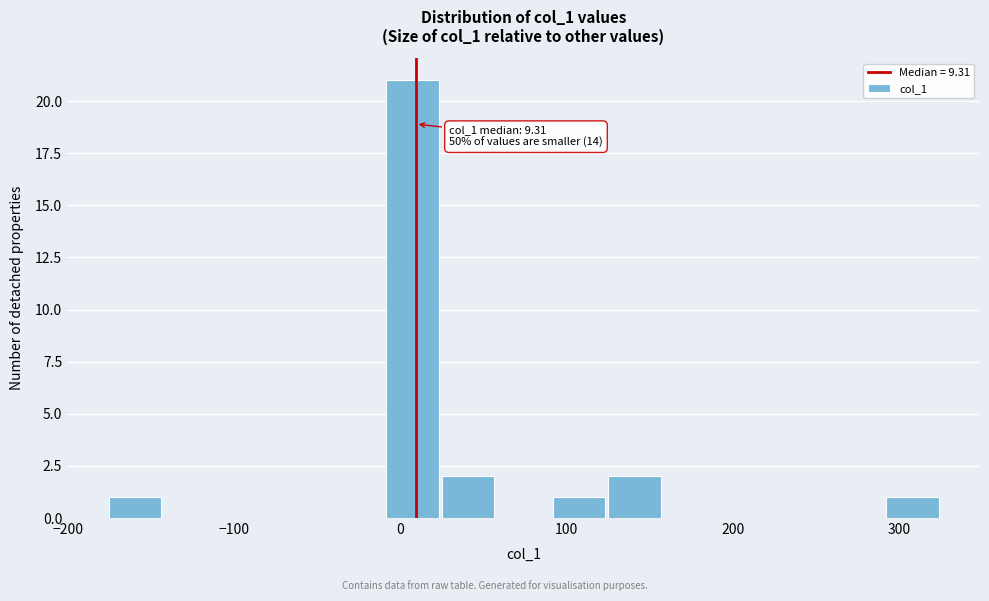

Read against the x-axis, roughly where is the centre of the tallest bar?

10